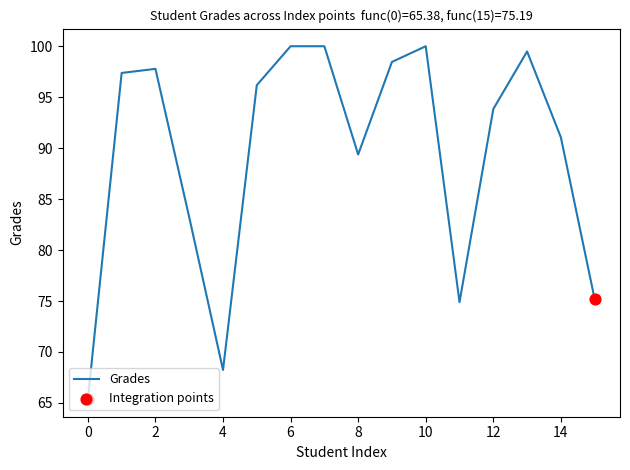

What is the difference between the maximum and minimum values?

34.6